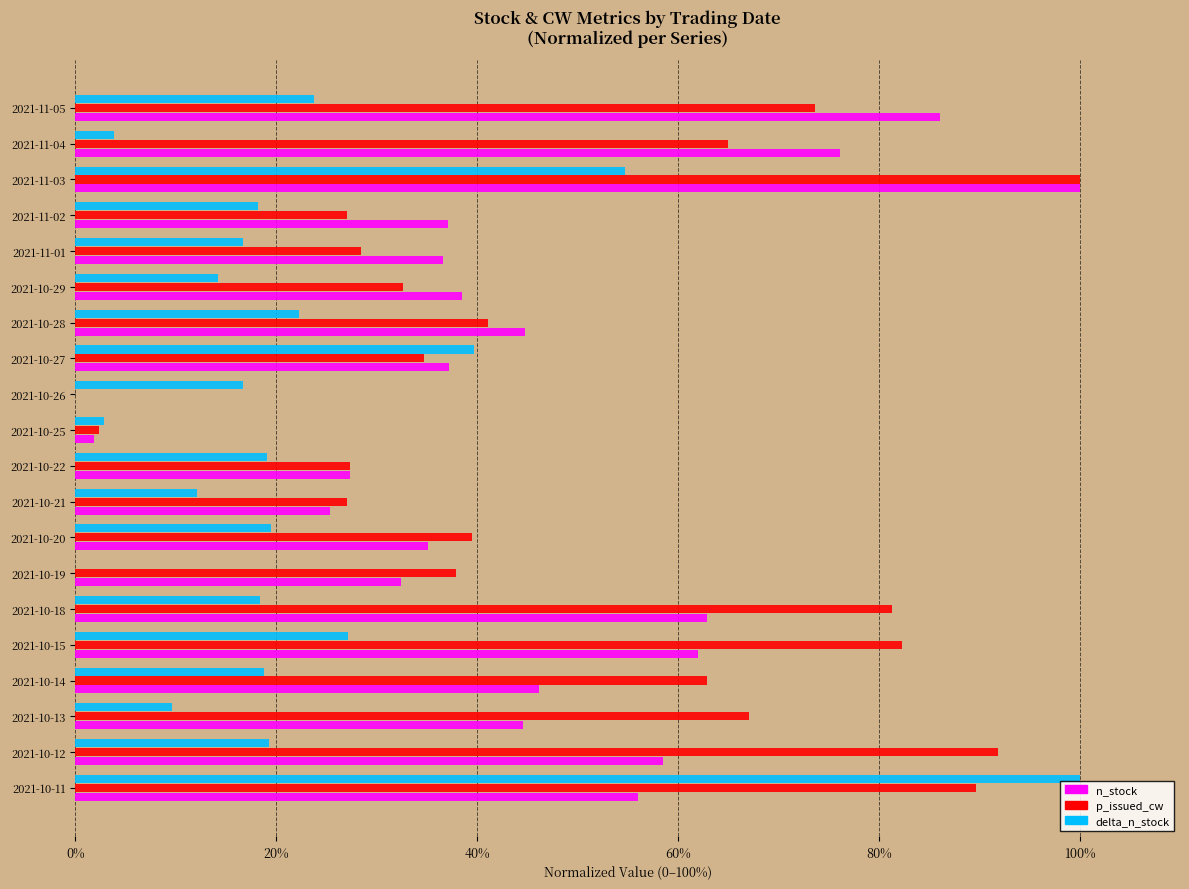

What is the maximum value for n_stock?

100.0